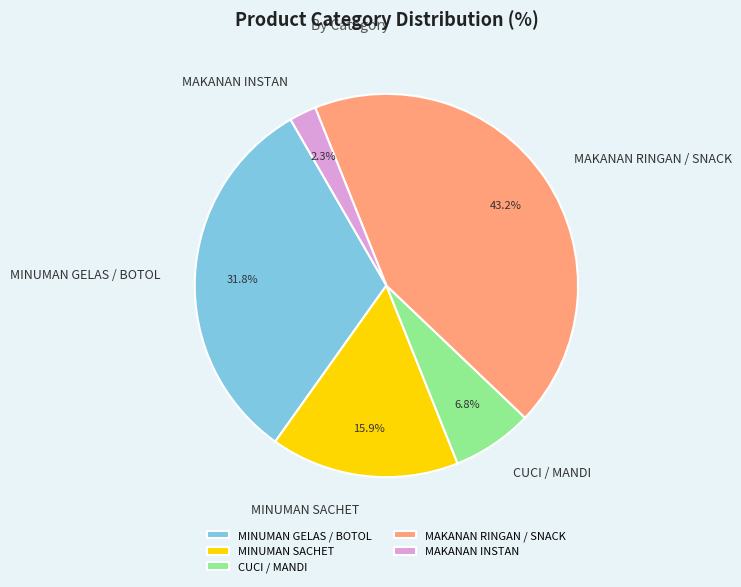

True or false: MINUMAN SACHET accounts for 16% of the total.

True